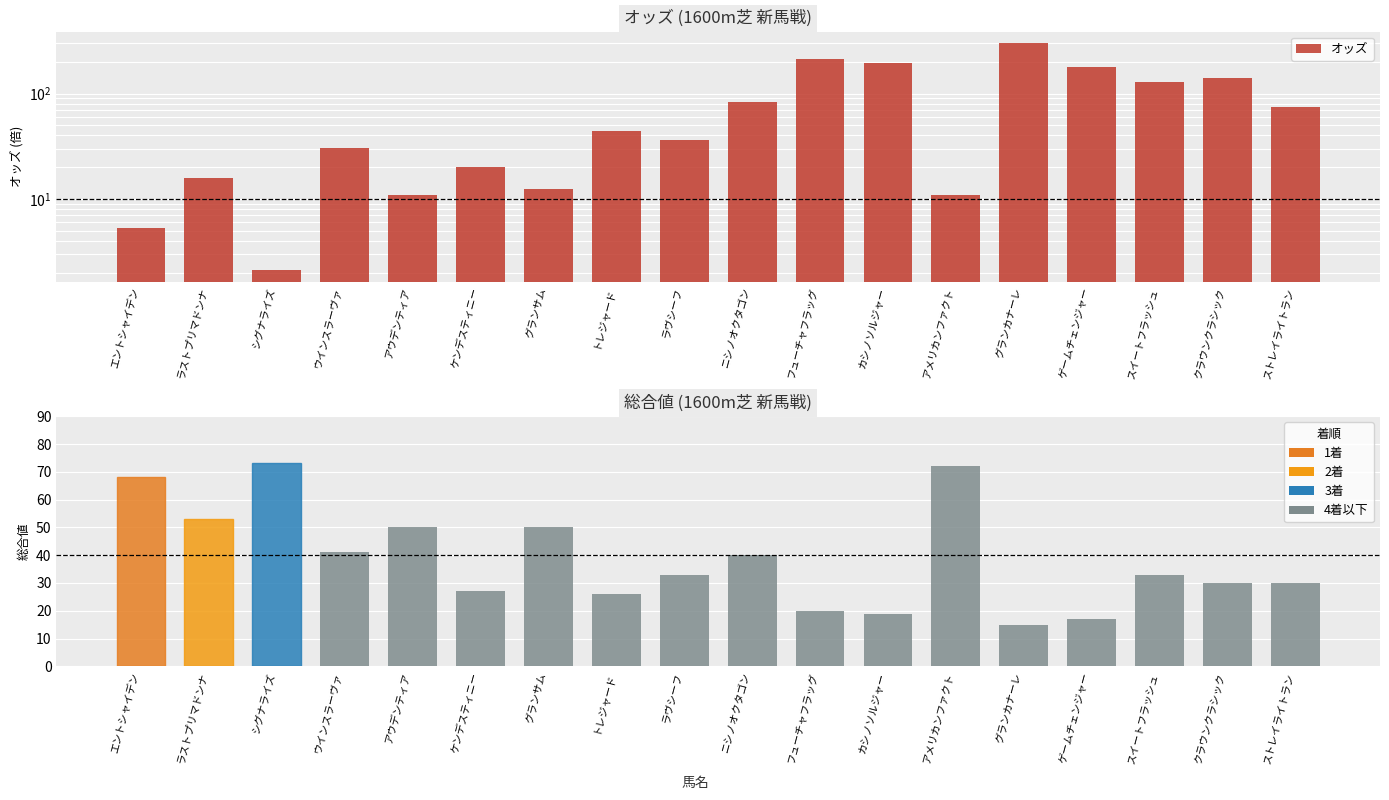

What is the label of the 1st bar from the right?

ストレイライトラン